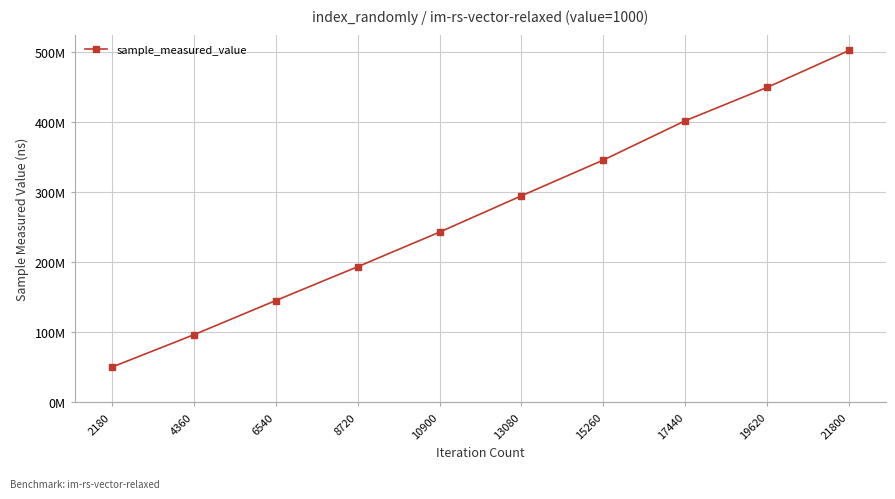

Rank the categories by value from highest to lowest.

21800, 19620, 17440, 15260, 13080, 10900, 8720, 6540, 4360, 2180